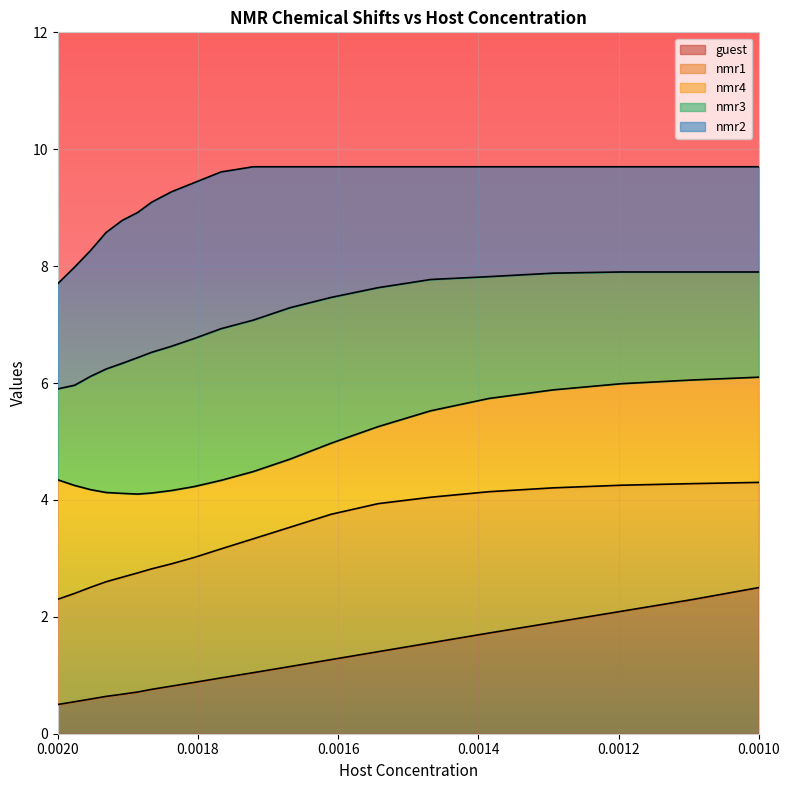

List the series in order of their overall mean, highest first.

nmr2, nmr3, nmr4, nmr1, guest